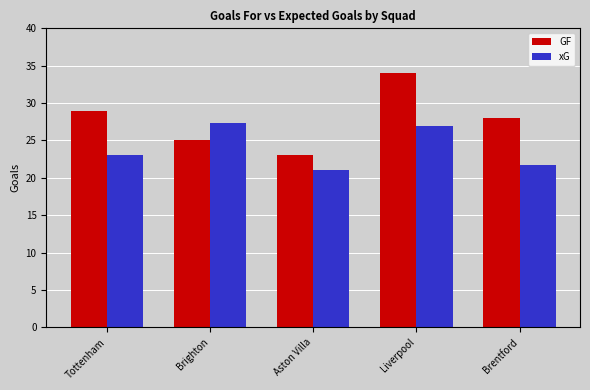

Rank the series by their average value, from lowest to highest.

xG, GF